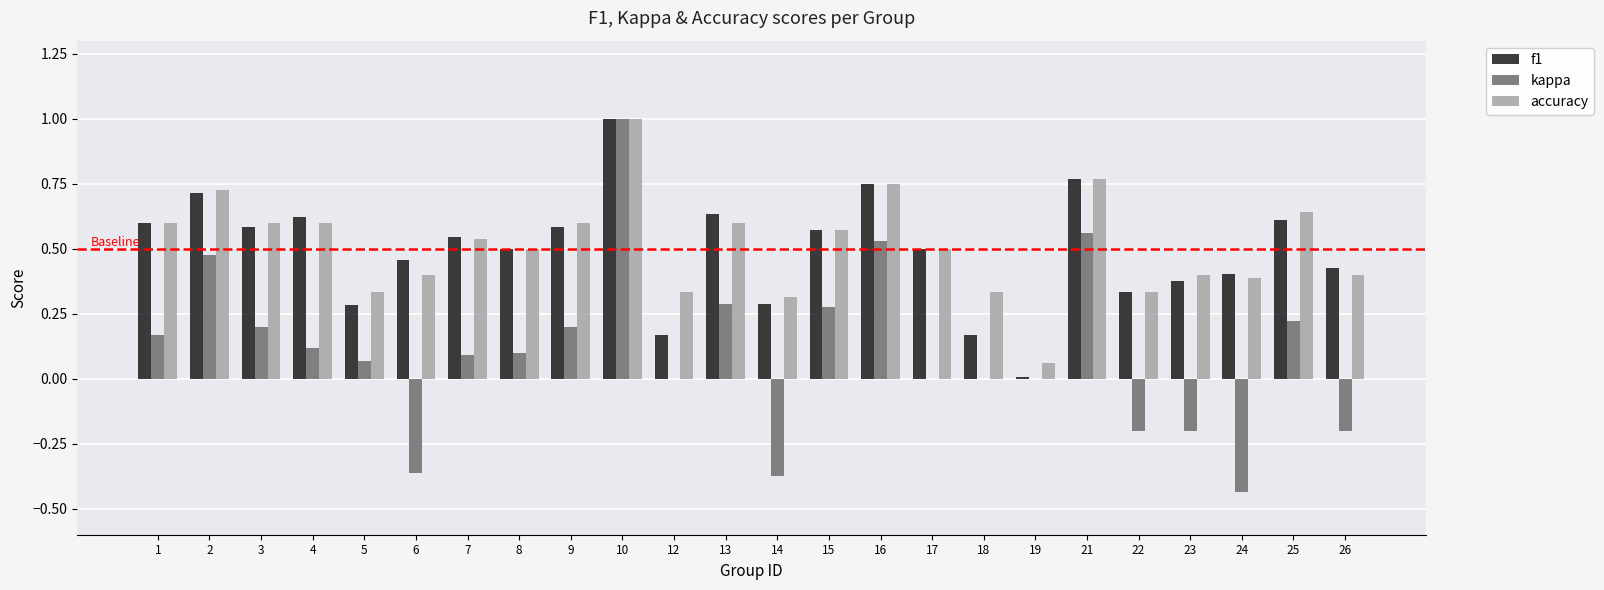

Which series changed the most between 3 and 26?

kappa